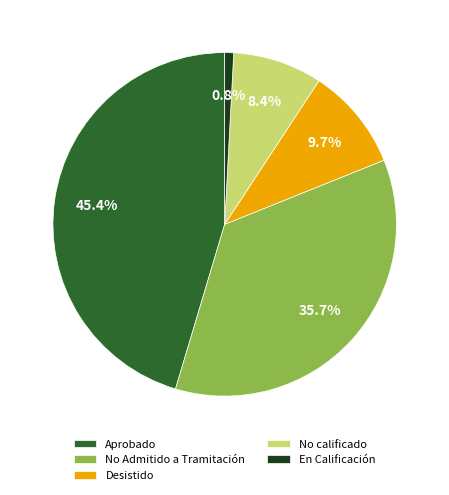

How many slices are in this pie chart?

5